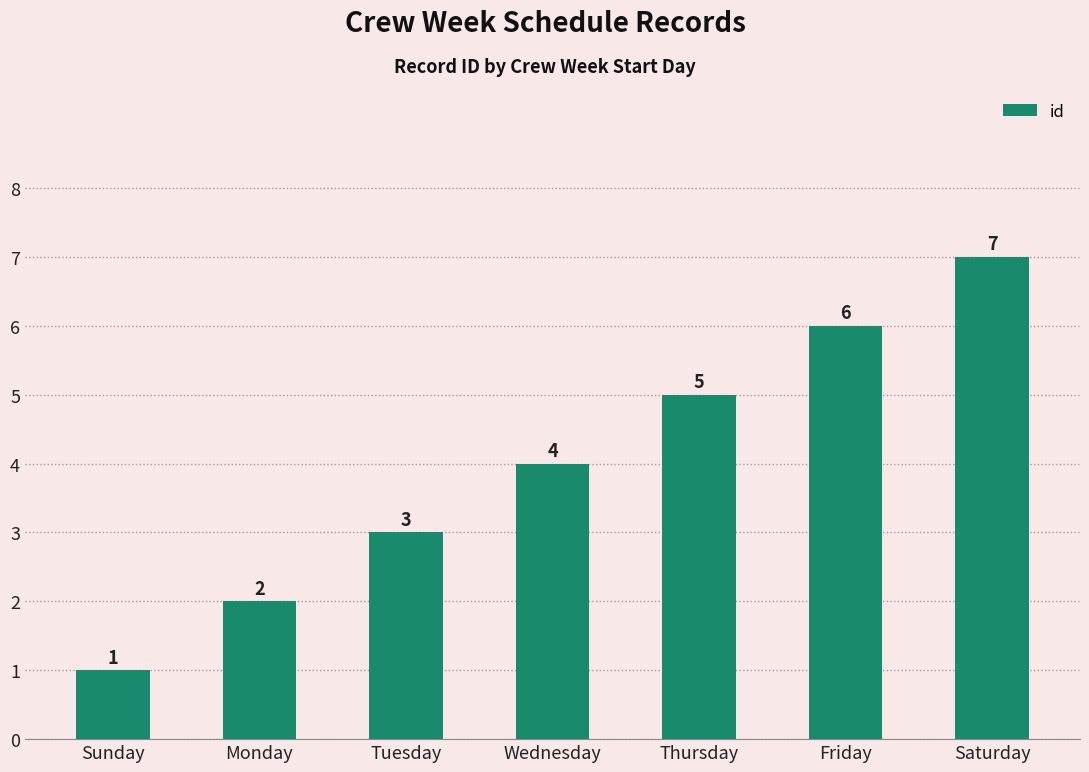

Read the value at Friday.

6